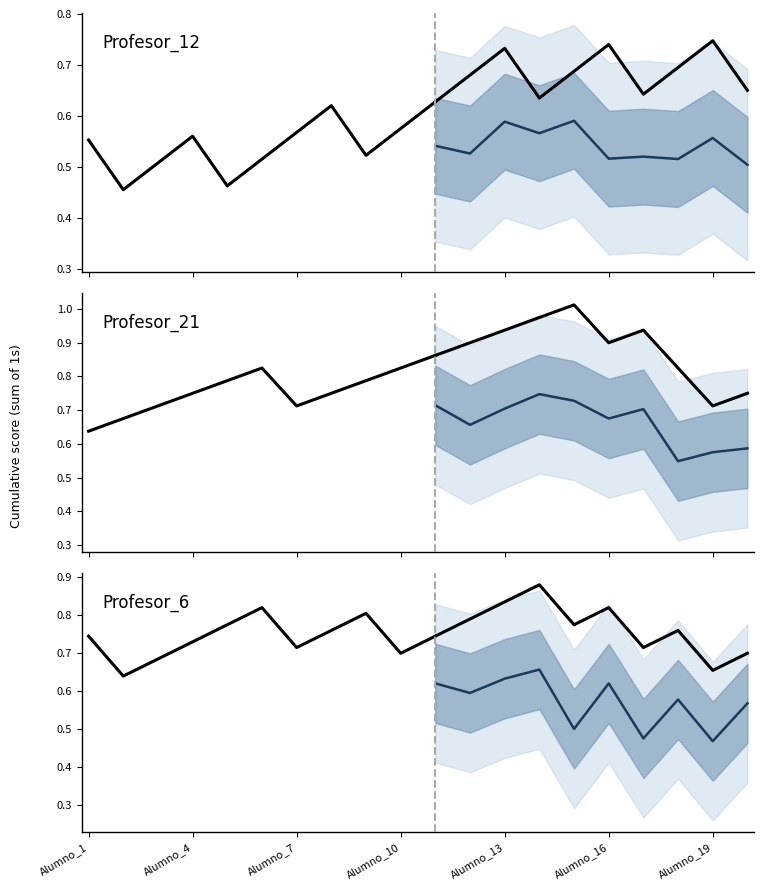

What is the sum of the Profesor_6 values at Alumno_10 and Alumno_7?

1.4